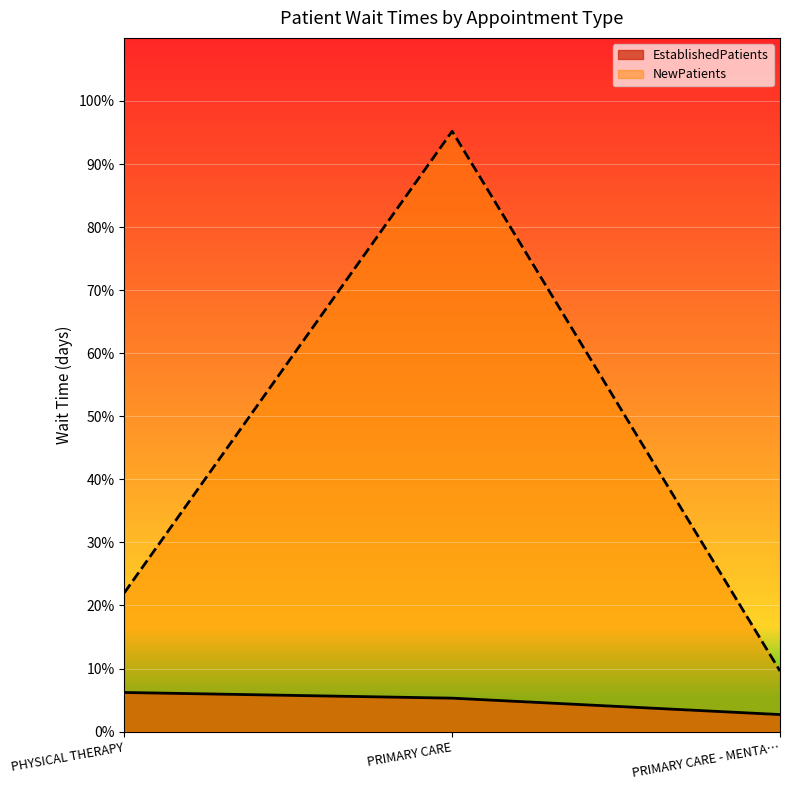

What is the difference between the EstablishedPatients values at PRIMARY CARE and PHYSICAL THERAPY?

0.9